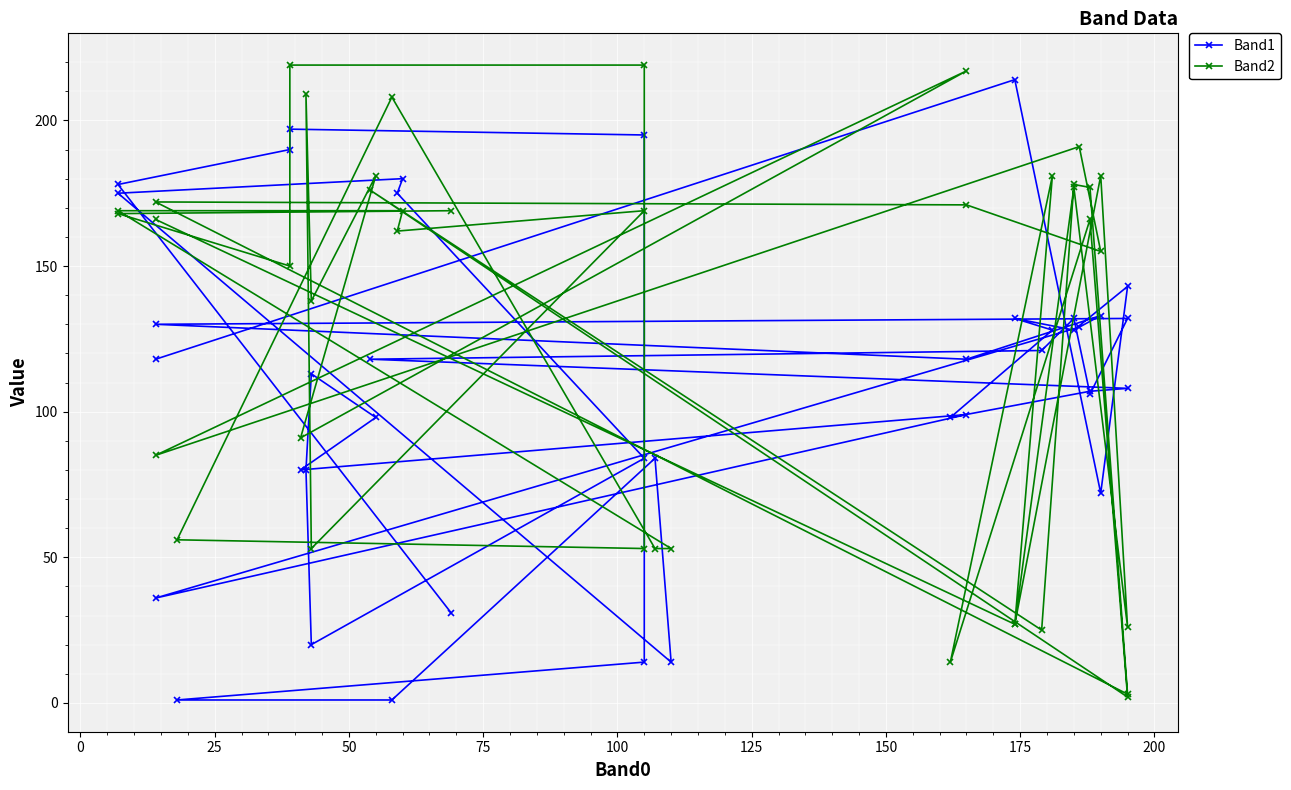

True or false: Band2 has more than 2 interior local peaks.

True